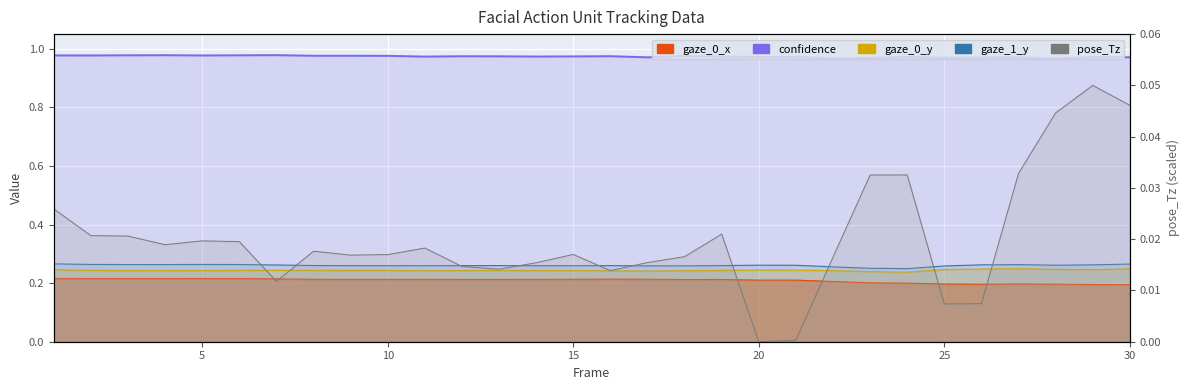

Is it true that confidence equals 1.0 at 5?

True